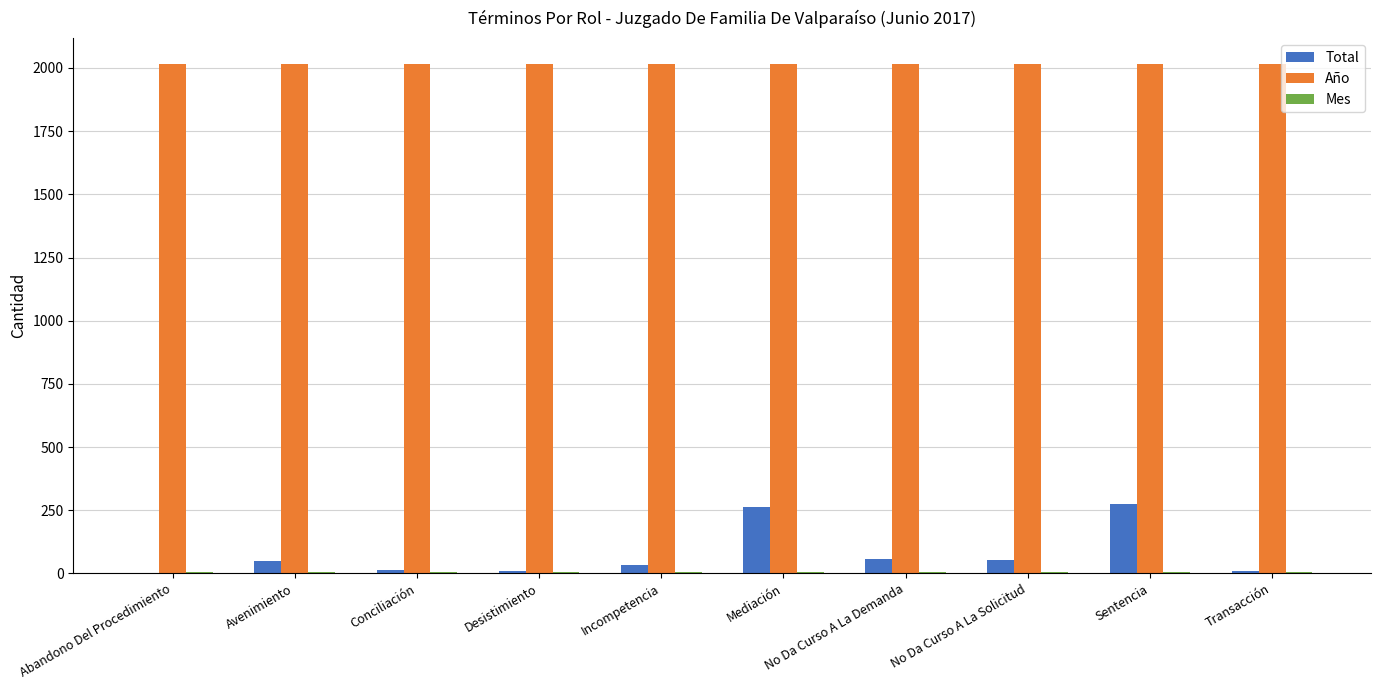

What is the greatest value displayed?

2017